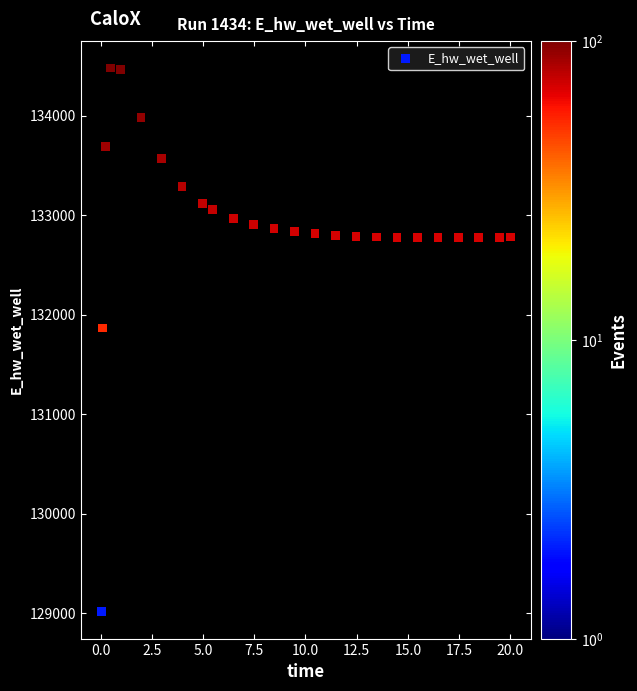

What Y value in the scatter plot is closest to 131748?

131867.0